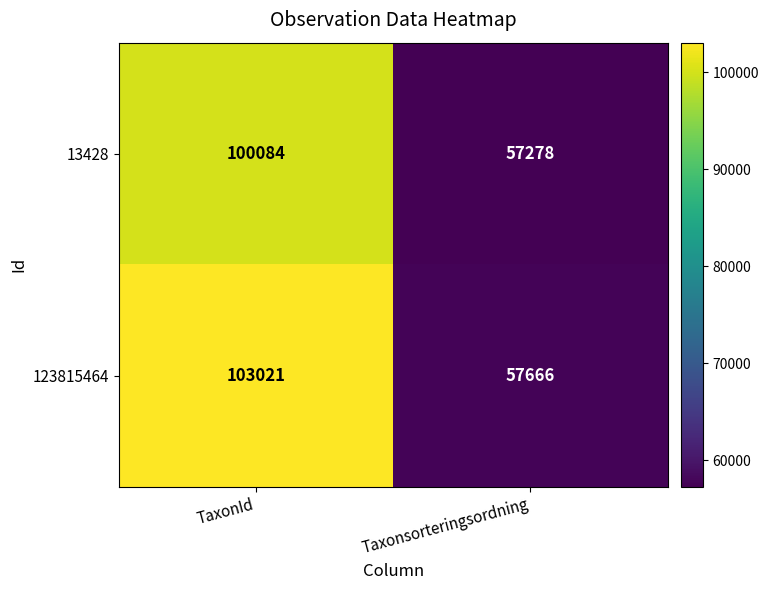

Is it true that 123815464 equals 19040 at Taxonsorteringsordning?

False